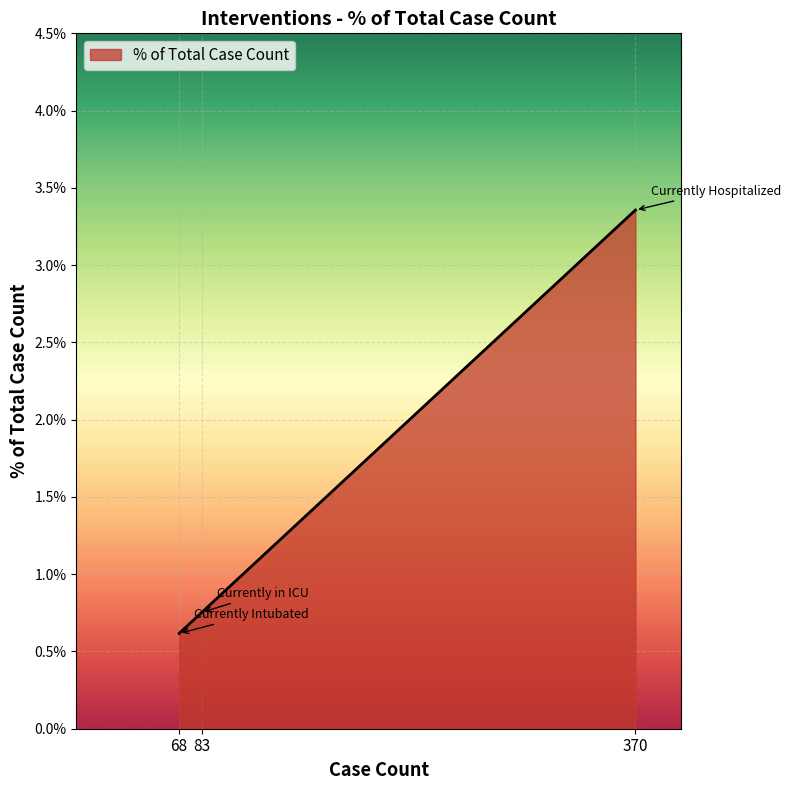

Does the chart have visible grid lines?

Yes